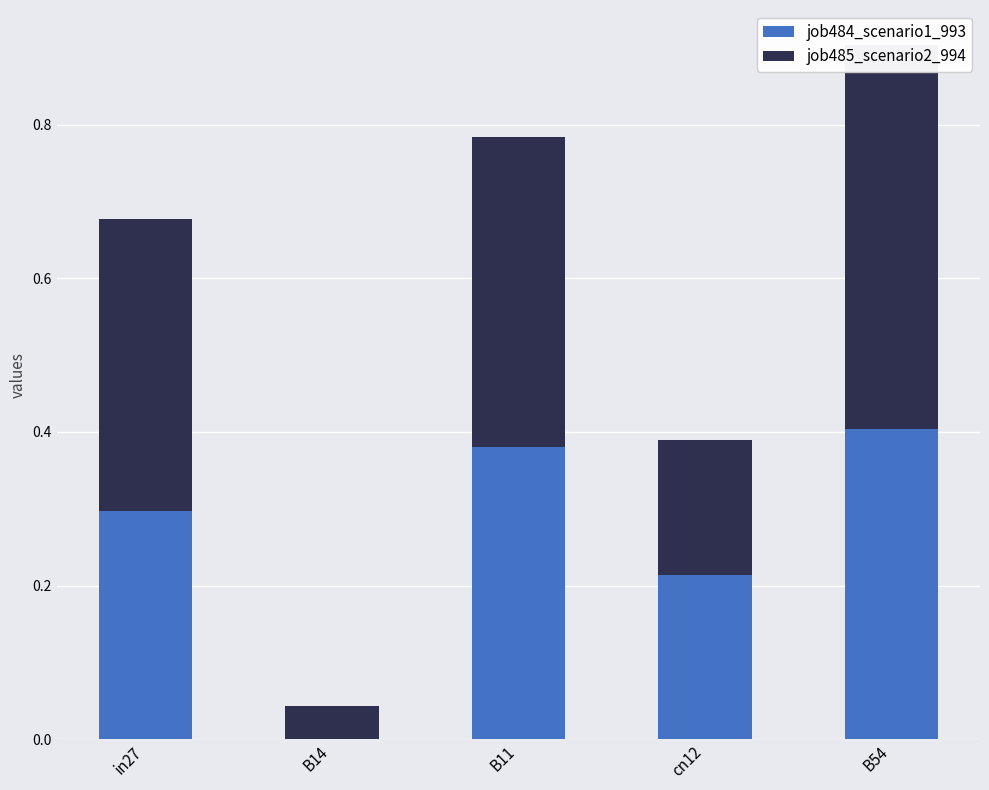

What is the label of the 1st bar from the right?

B54